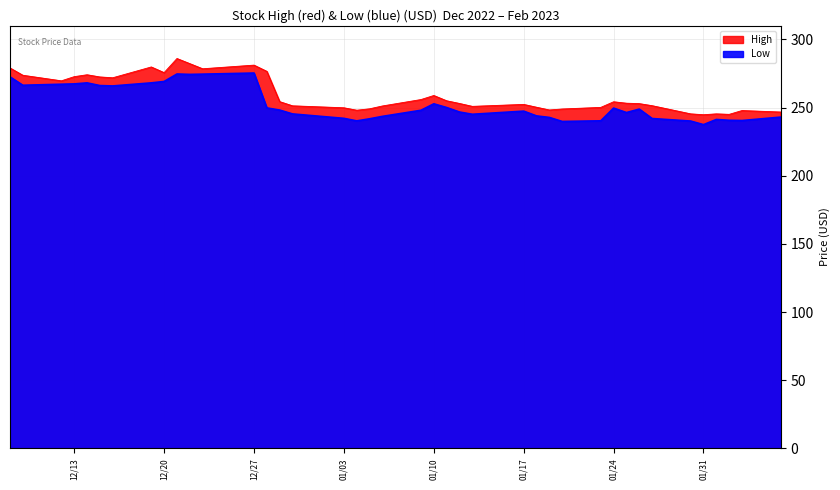

True or false: High and Low intersect in this chart.

False